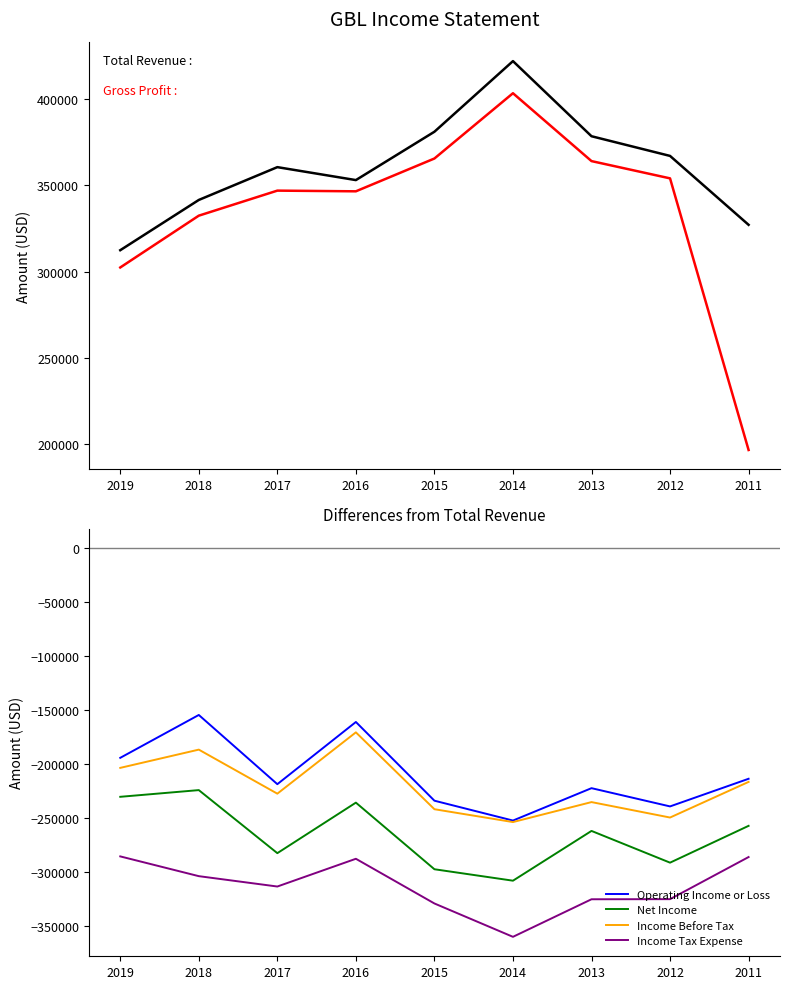

What is the average value of the Income Tax Expense series?

-313078